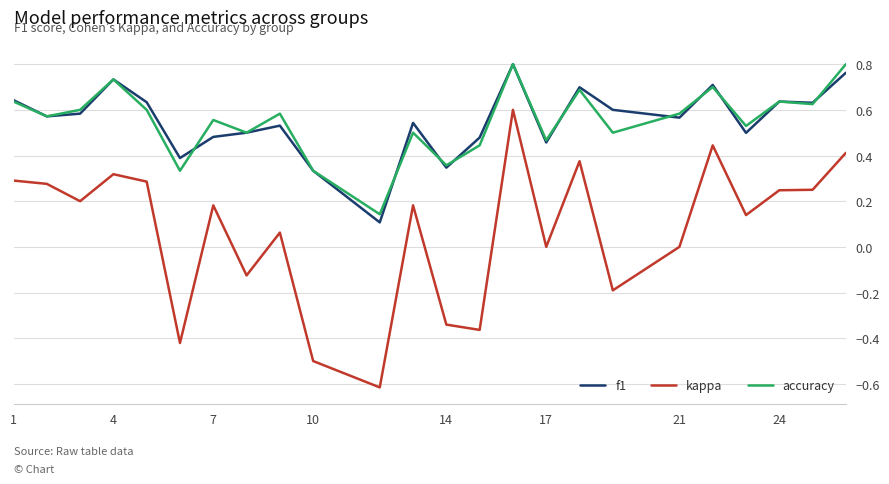

What is the minimum value shown in the chart?

-0.6